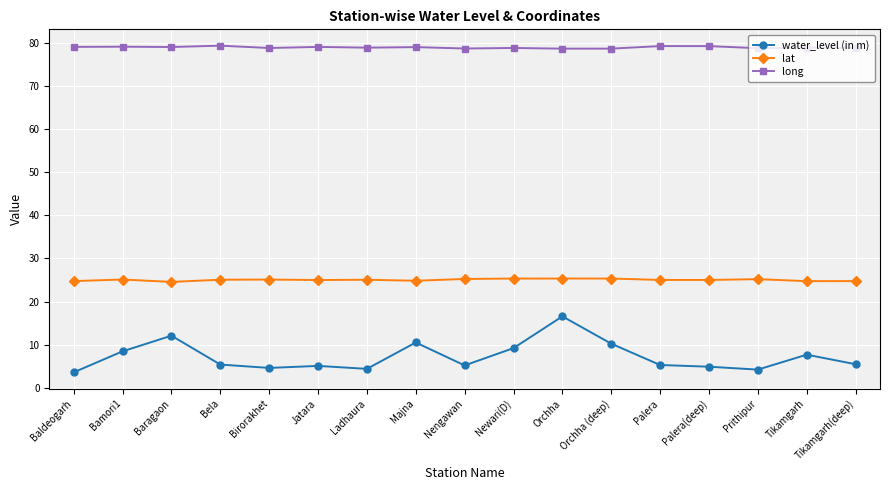

What is the label of the 9th point from the left?

Nengawan